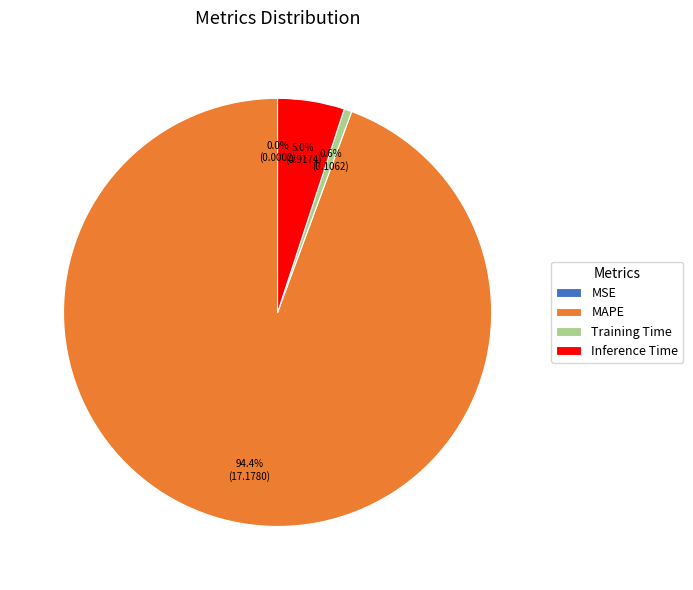

What is the largest slice in the pie chart?

MAPE